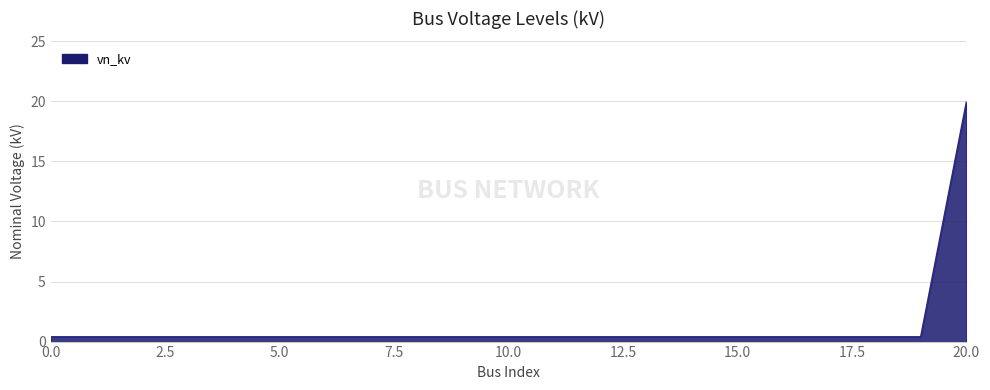

What is the maximum value shown in the chart?

20.0